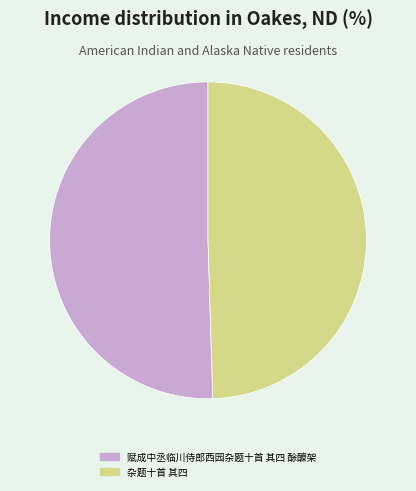

Do 杂题十首 其四 and 赋成中丞临川侍郎西园杂题十首 其四 酴醾架 together represent more than half of the pie?

Yes